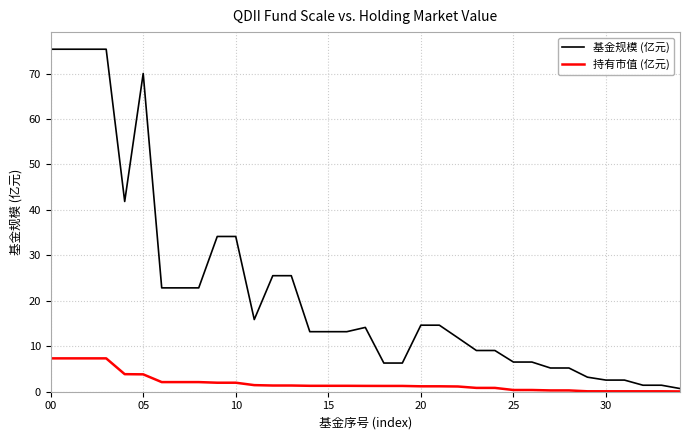

At how many categories does at least one series exceed 65?

5